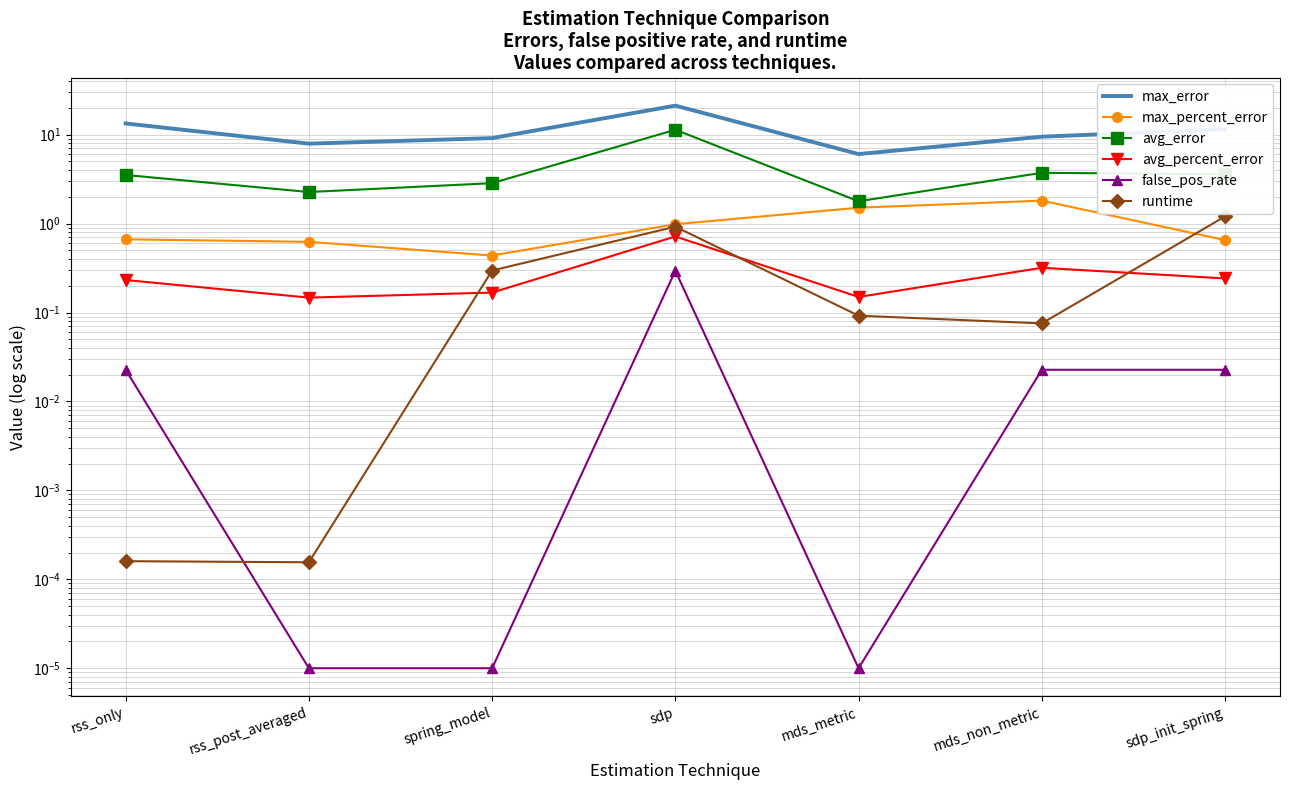

At which category is the sum across all series the highest?

sdp